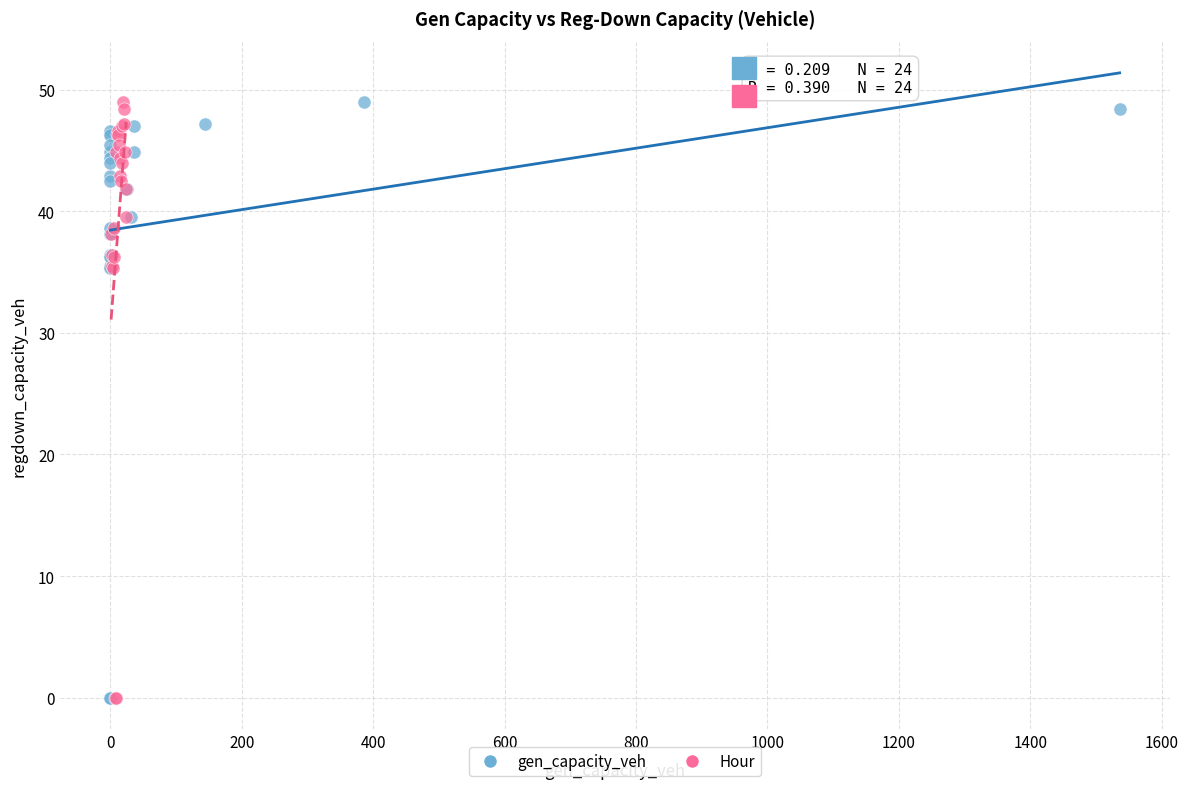

What are all the series names shown in the legend?

gen_capacity_veh, Hour